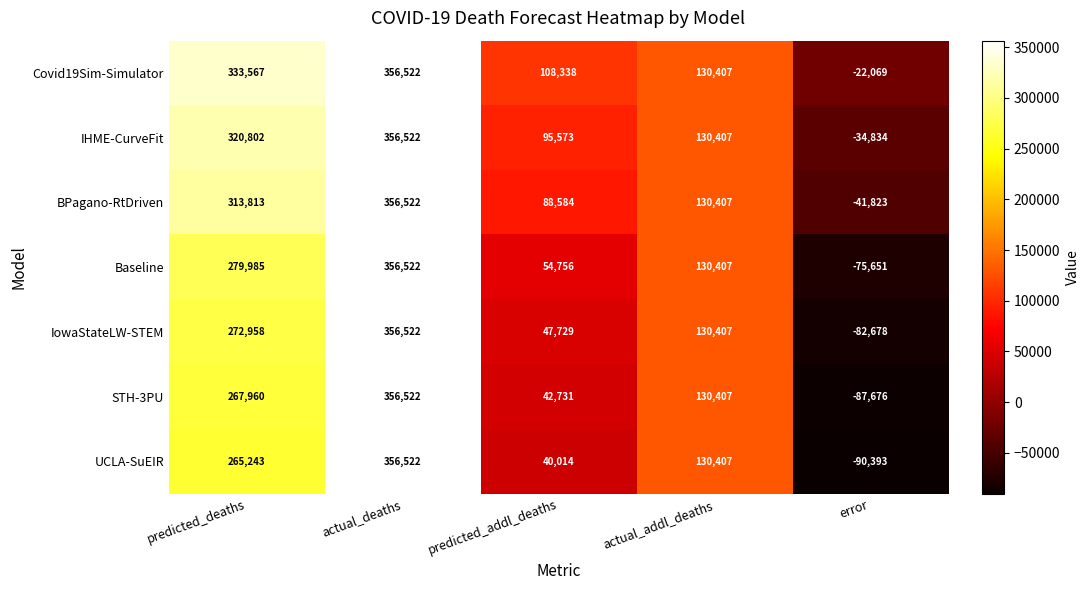

At which label is IHME-CurveFit closest to 160844?

actual_addl_deaths